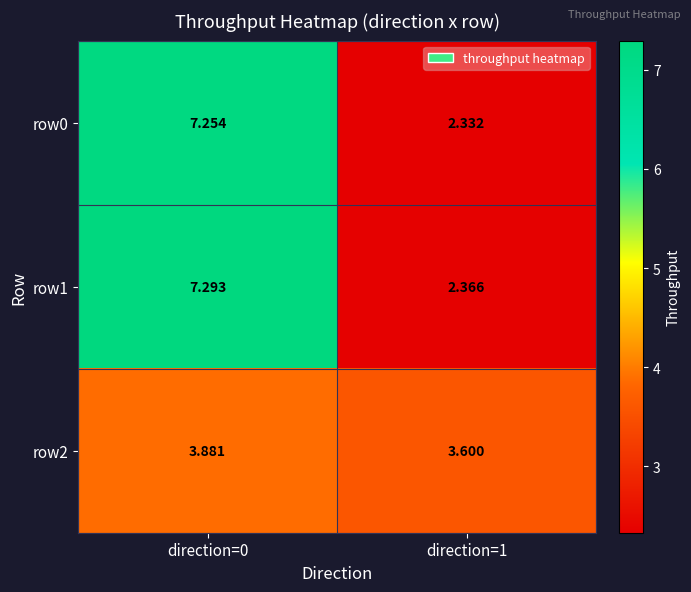

At which category is the sum across all series the highest?

direction=0